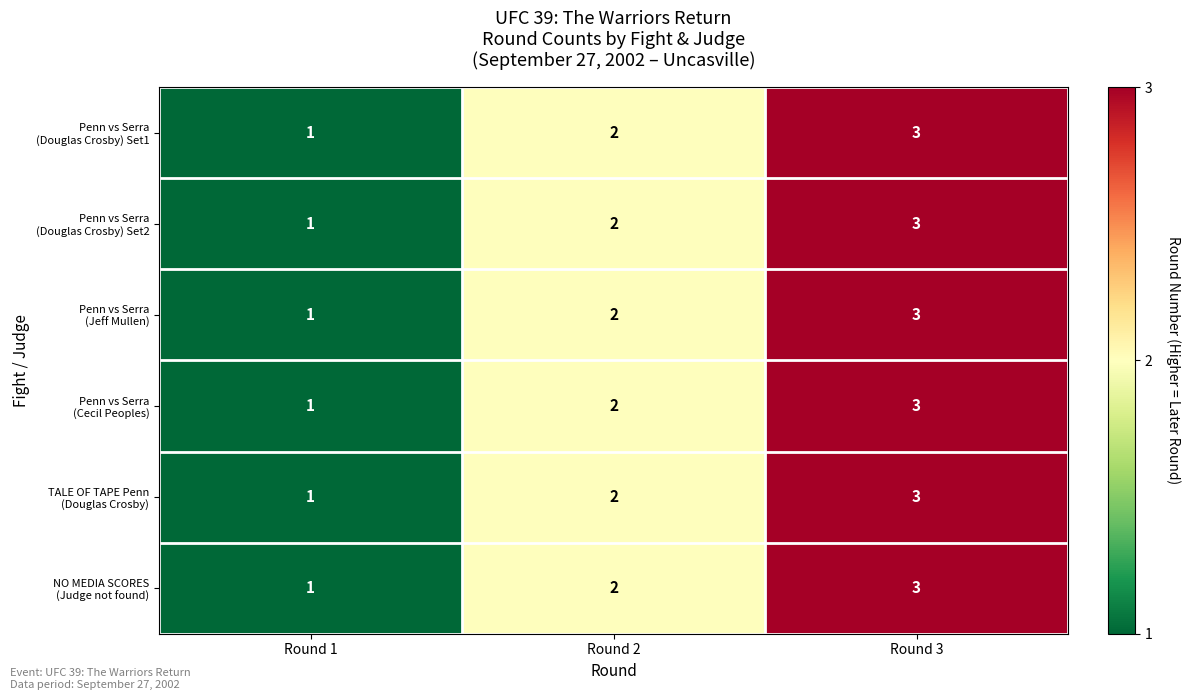

What is the greatest value displayed?

3